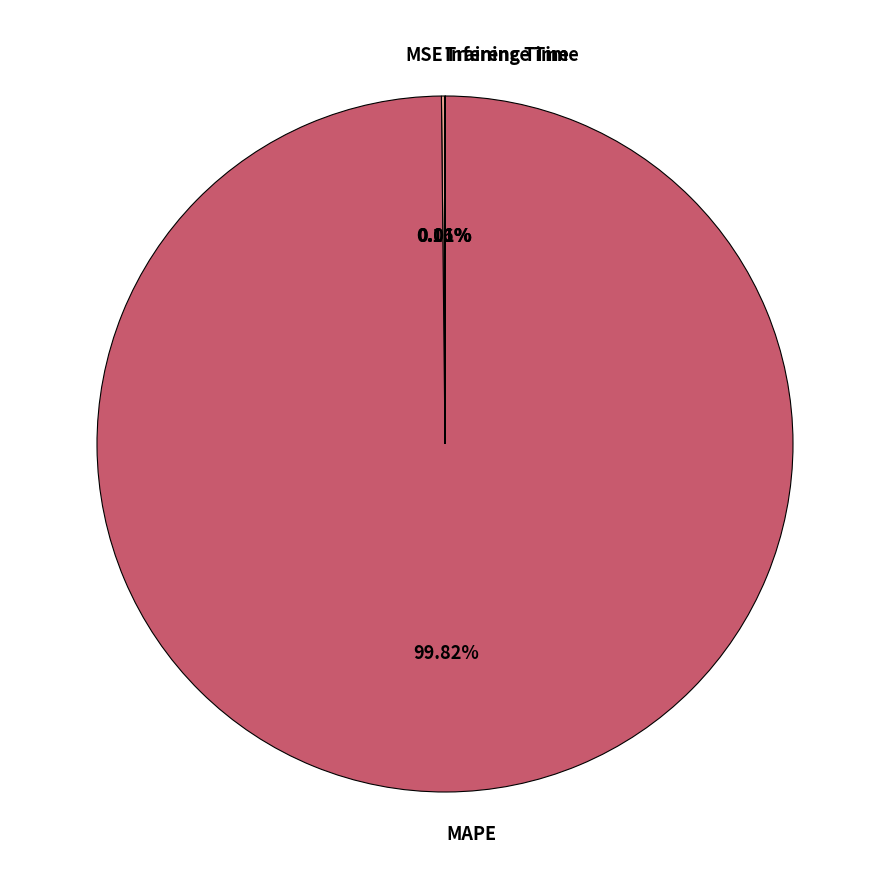

To the nearest percent, what is the difference between the largest and smallest slice percentages?

100%